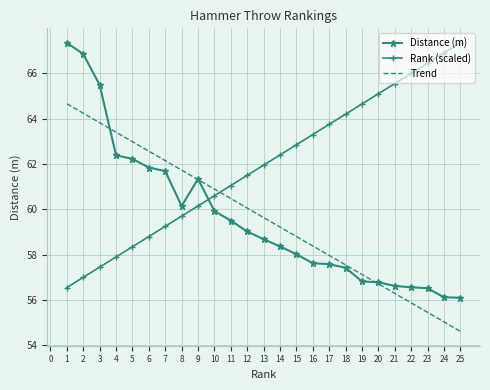

Which series has the largest total across all categories?

Rank (scaled)